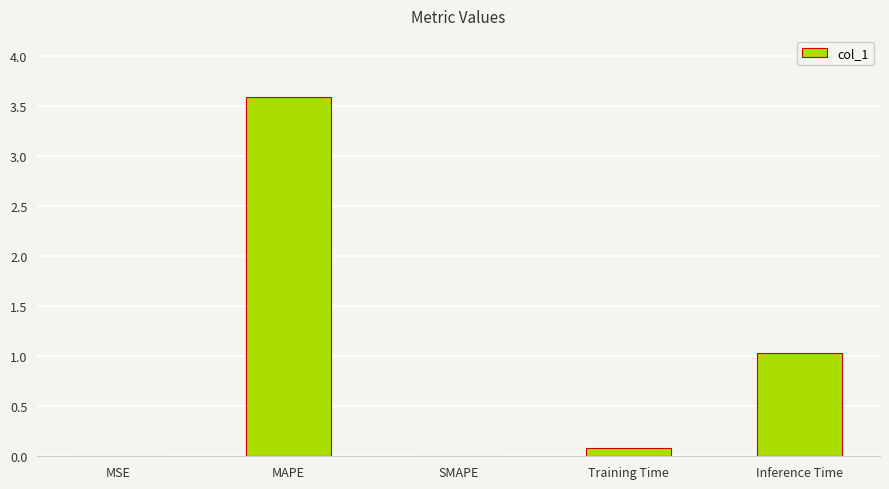

Are the bars horizontal?

No